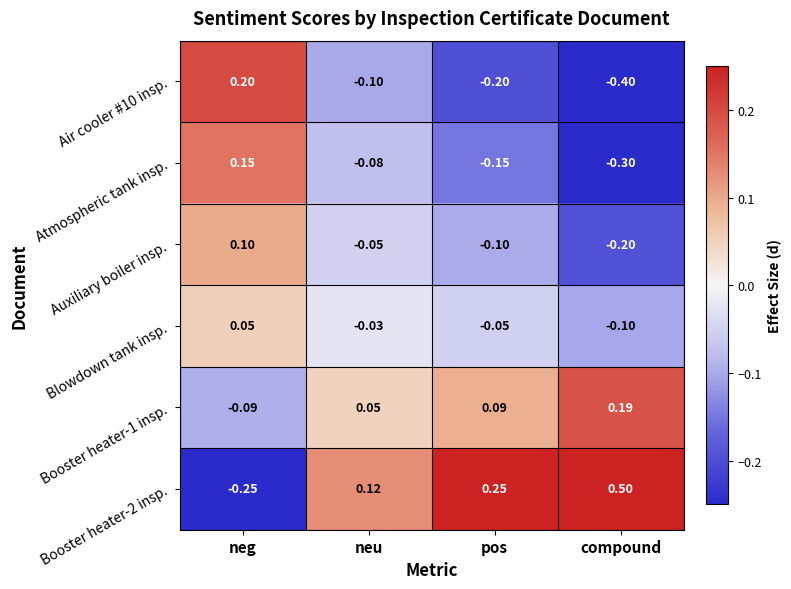

How many negative values does the Air cooler #10 insp. series have?

3